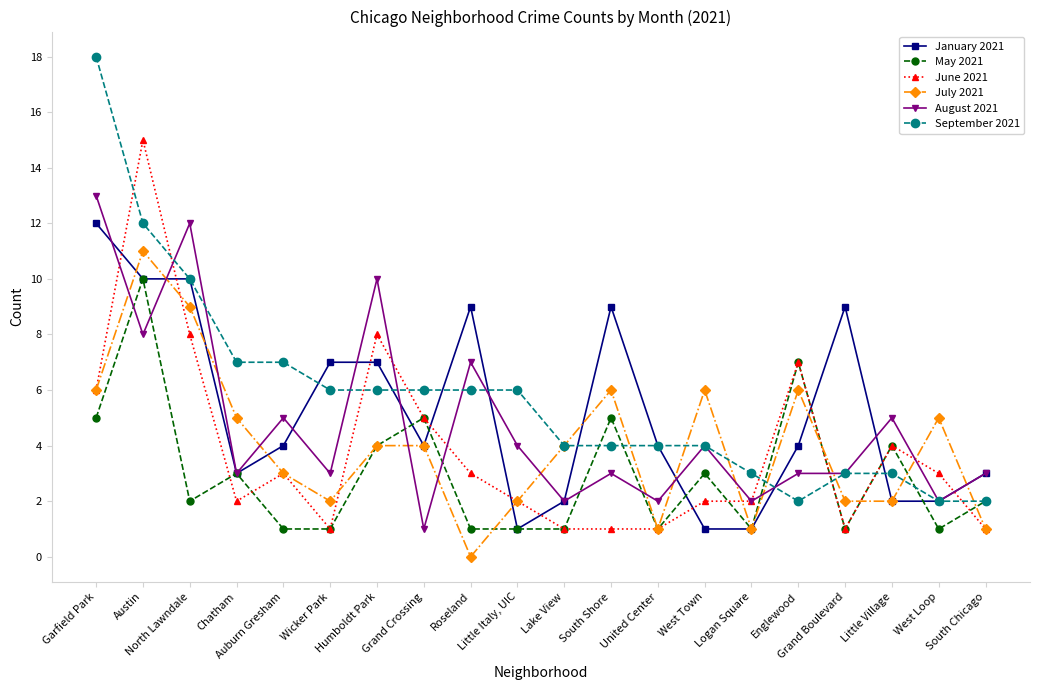

What is the label of the 7th point from the right?

West Town